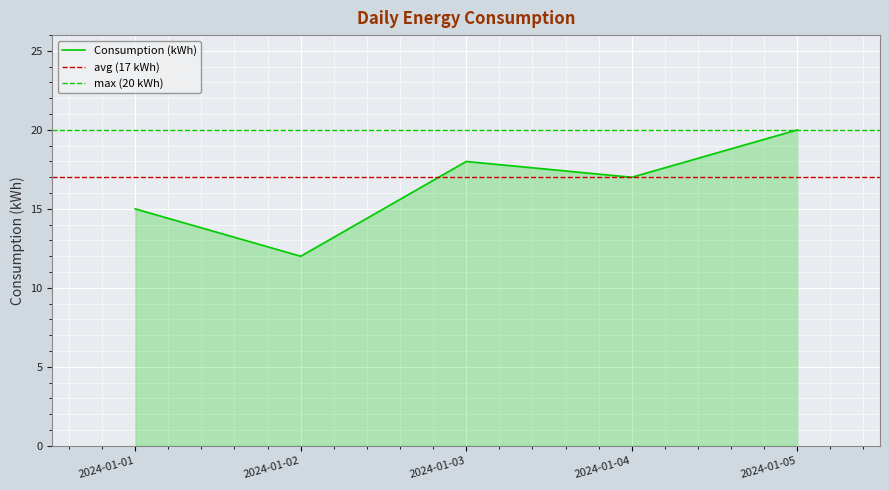

List the labels in order of value, smallest first.

2024-01-02, 2024-01-01, 2024-01-04, 2024-01-03, 2024-01-05